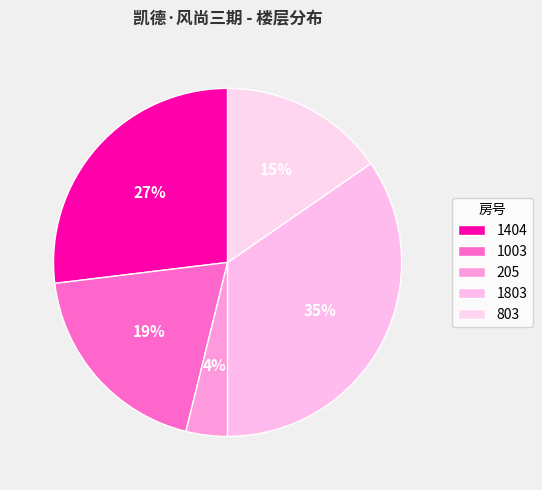

Does 1404 represent more than half of the total?

No